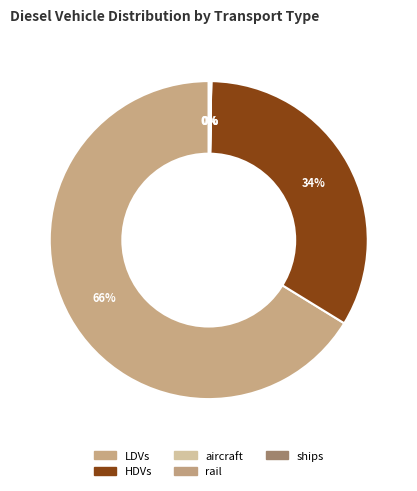

True or false: rail accounts for 10% of the total.

False